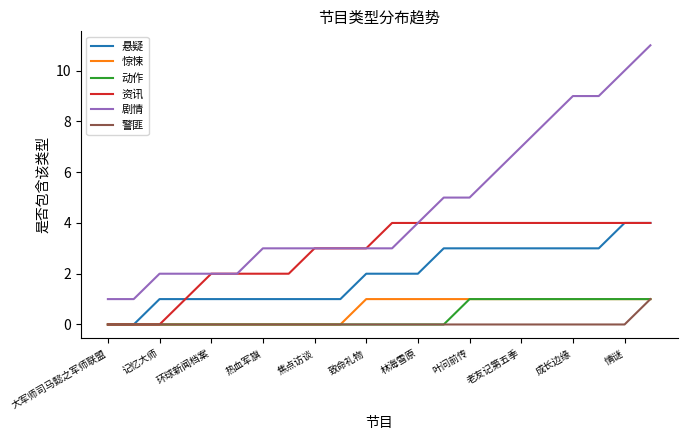

True or false: 剧情 and 悬疑 intersect in this chart.

False